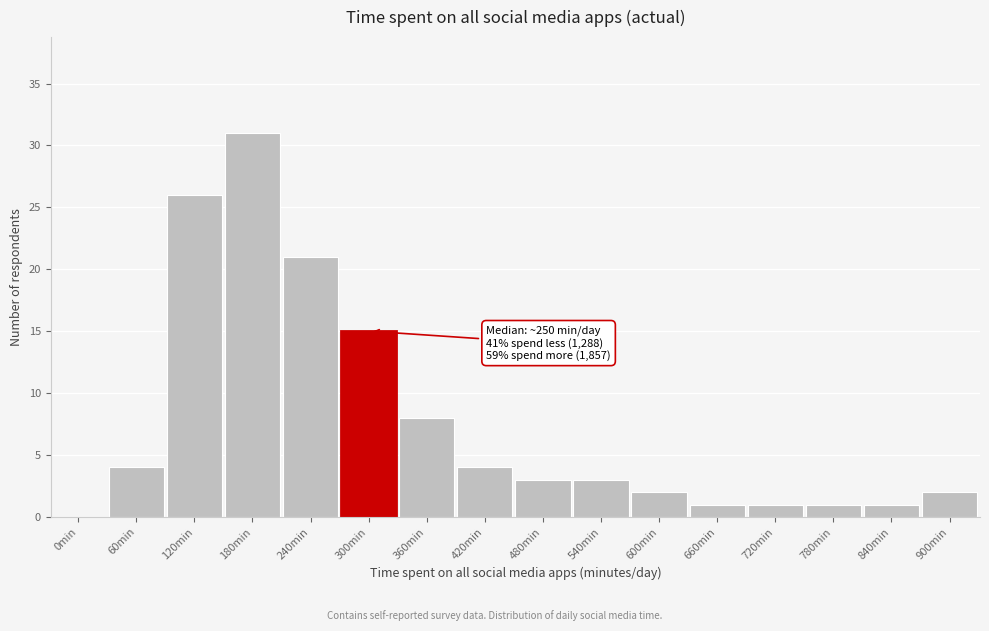

Reading right to left, transcribe all the data shown in this chart.

900min=2	840min=1	780min=1	720min=1	660min=1	600min=2	540min=3	480min=3	420min=4	360min=8	300min=15	240min=21	180min=31	120min=26	60min=4	0min=0